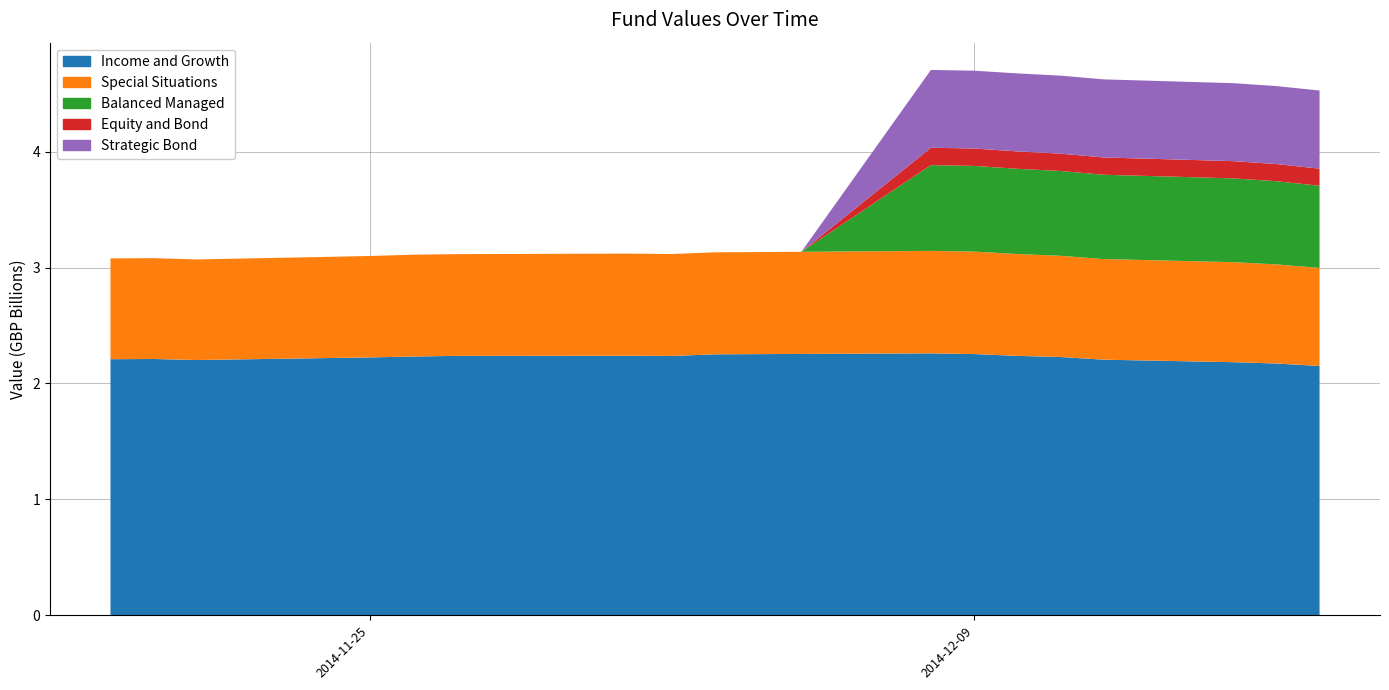

Reading left to right, transcribe all the data shown in this chart.

Income and Growth: 2014-11-19=2209350000	2014-11-20=2211030000	2014-11-21=2202190000	2014-11-24=2218970000	2014-11-25=2224630000	2014-11-26=2232260000	2014-11-27=2237850000	2014-11-28=2238200000	2014-12-01=2239070000	2014-12-02=2237300000	2014-12-03=2251390000	2014-12-05=2254690000	2014-12-08=2259470000	2014-12-09=2253540000	2014-12-10=2237940000	2014-12-11=2228330000	2014-12-12=2205060000	2014-12-15=2183480000	2014-12-16=2172140000	2014-12-17=2150640000
Special Situations: 2014-11-19=869450000	2014-11-20=869940000	2014-11-21=867580000	2014-11-24=872710000	2014-11-25=874900000	2014-11-26=878350000	2014-11-27=877750000	2014-11-28=878490000	2014-12-01=881240000	2014-12-02=879190000	2014-12-03=879820000	2014-12-05=881100000	2014-12-08=884030000	2014-12-09=883900000	2014-12-10=878630000	2014-12-11=872850000	2014-12-12=868060000	2014-12-15=862870000	2014-12-16=854730000	2014-12-17=845580000
Balanced Managed: 2014-11-19=0	2014-11-20=0	2014-11-21=0	2014-11-24=0	2014-11-25=0	2014-11-26=0	2014-11-27=0	2014-11-28=0	2014-12-01=0	2014-12-02=0	2014-12-03=0	2014-12-05=0	2014-12-08=739800000	2014-12-09=739000000	2014-12-10=735200000	2014-12-11=731500000	2014-12-12=727300000	2014-12-15=722800000	2014-12-16=717700000	2014-12-17=709200000
Equity and Bond: 2014-11-19=0	2014-11-20=0	2014-11-21=0	2014-11-24=0	2014-11-25=0	2014-11-26=0	2014-11-27=0	2014-11-28=0	2014-12-01=0	2014-12-02=0	2014-12-03=0	2014-12-05=0	2014-12-08=150200000	2014-12-09=150100000	2014-12-10=150000000	2014-12-11=149700000	2014-12-12=149200000	2014-12-15=148600000	2014-12-16=148100000	2014-12-17=147300000
Strategic Bond: 2014-11-19=0	2014-11-20=0	2014-11-21=0	2014-11-24=0	2014-11-25=0	2014-11-26=0	2014-11-27=0	2014-11-28=0	2014-12-01=0	2014-12-02=0	2014-12-03=0	2014-12-05=0	2014-12-08=671000000	2014-12-09=671400000	2014-12-10=673000000	2014-12-11=673000000	2014-12-12=673500000	2014-12-15=672700000	2014-12-16=672500000	2014-12-17=674000000